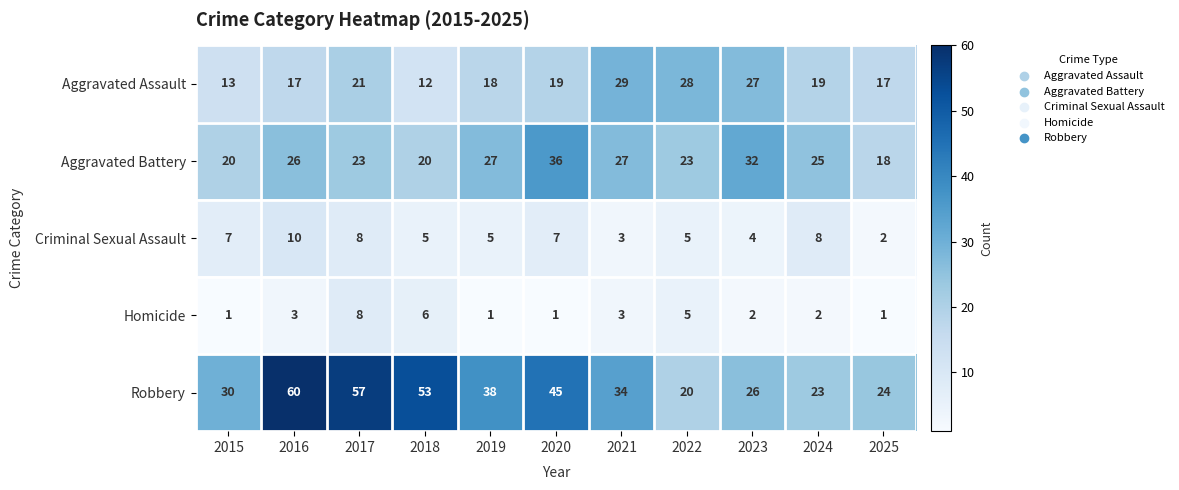

List the series in order of their peak value, highest first.

Robbery, Aggravated Battery, Aggravated Assault, Criminal Sexual Assault, Homicide